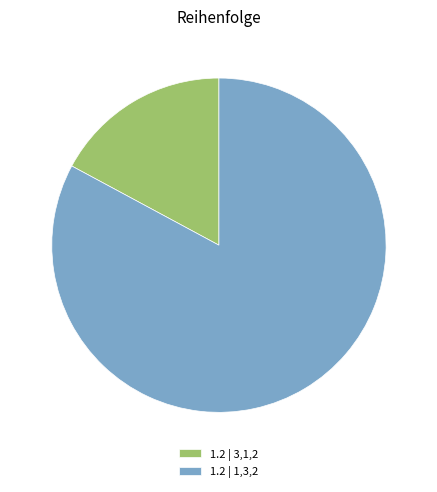

How many slices are in this pie chart?

2